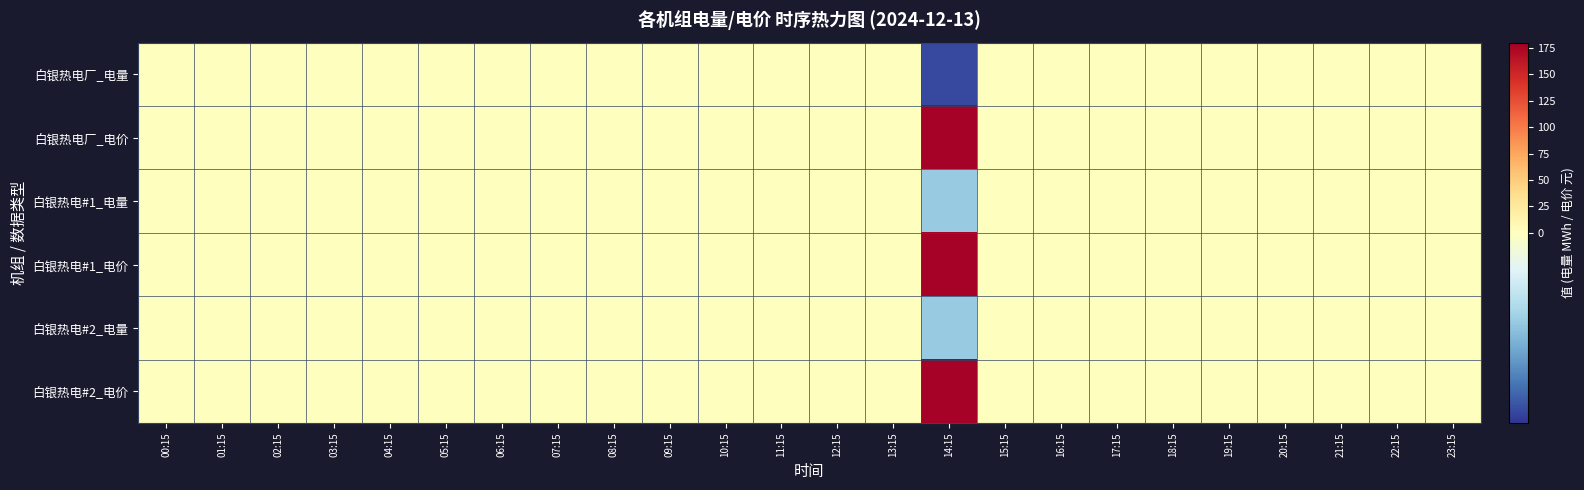

Count the number of data series in this chart.

6